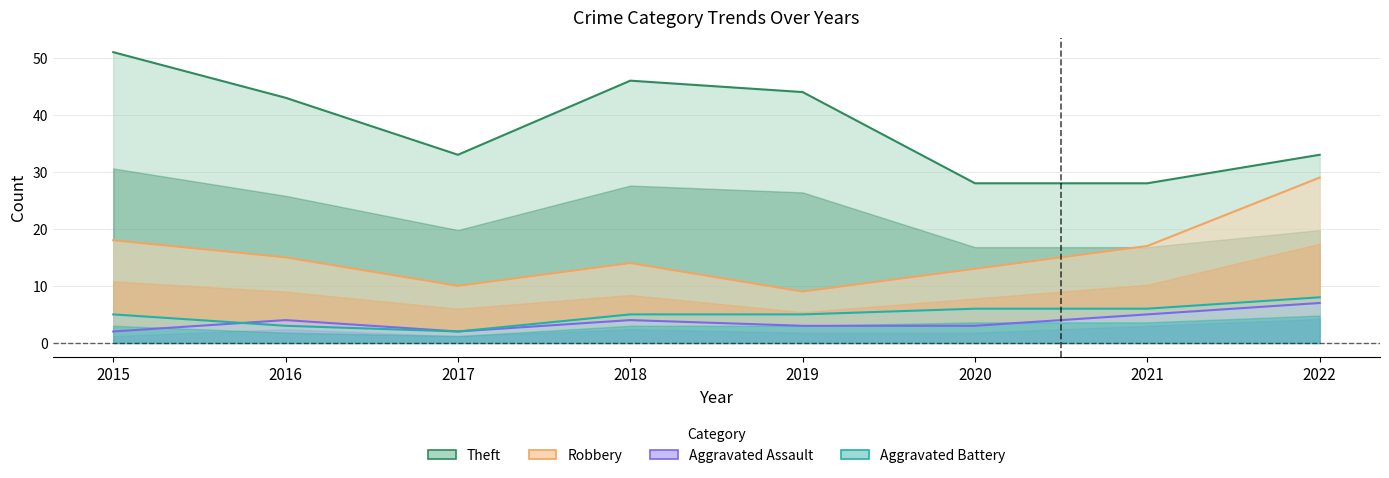

At which category does the chart reach its peak across all series?

2015